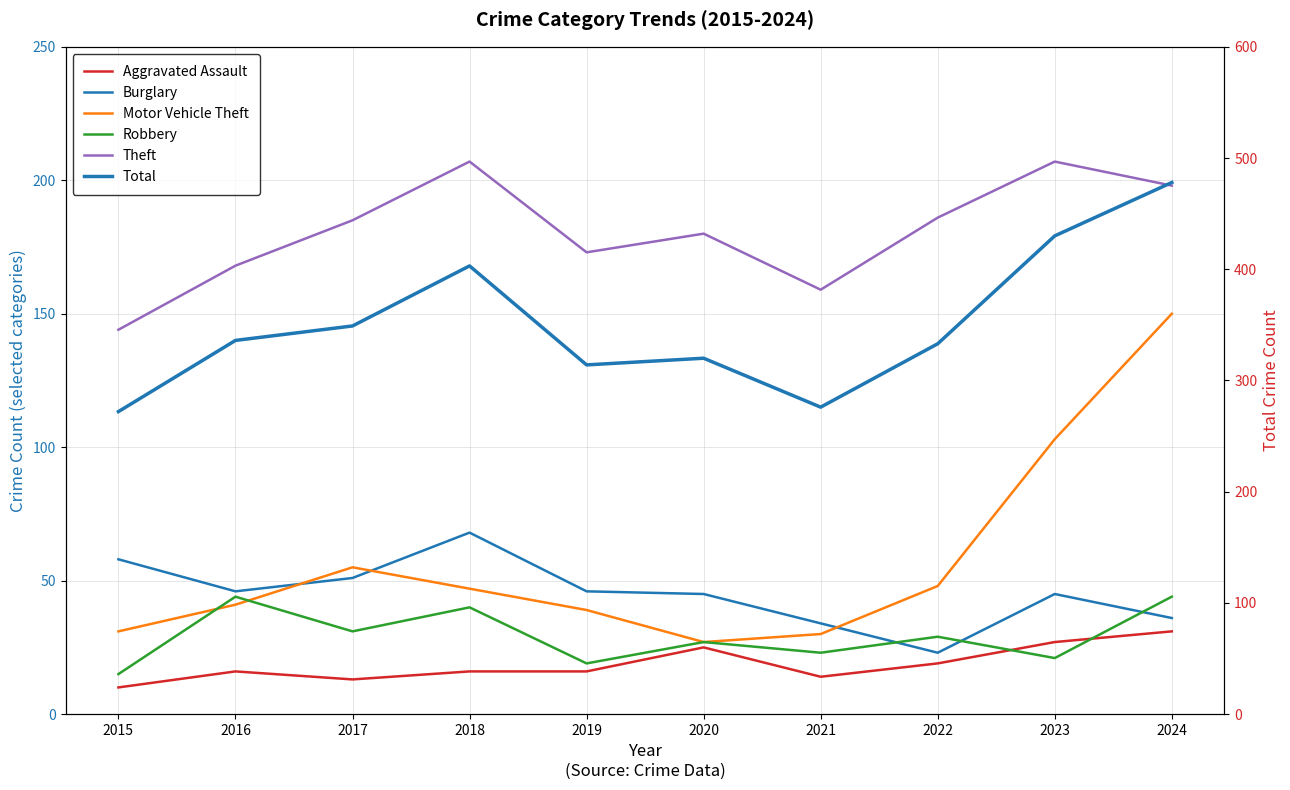

What is the sum of all Theft values?

1807